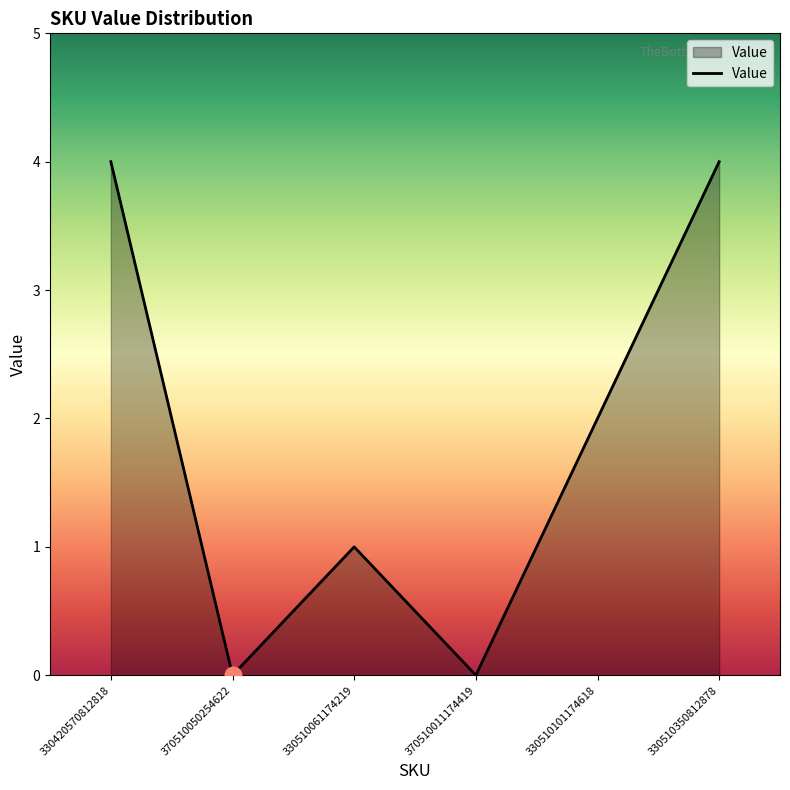

The chart shows a value of 6 at 330420570812818. True or false?

False